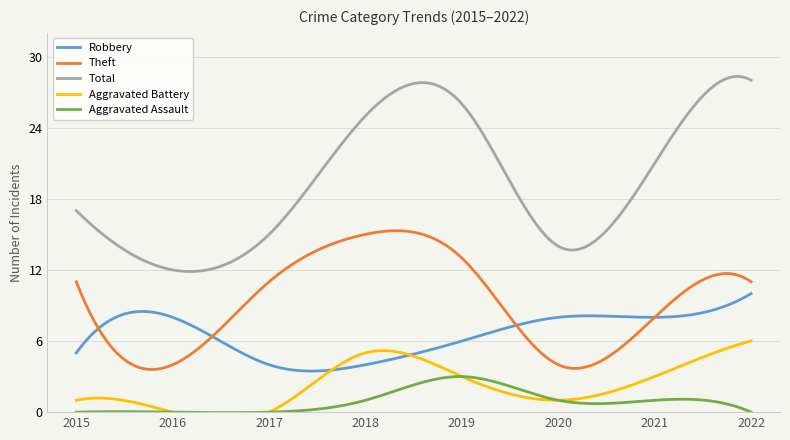

Reading left to right, transcribe all the data shown in this chart.

Robbery: 2015=5	2016=8	2017=4	2018=4	2019=6	2020=8	2021=8	2022=10
Theft: 2015=11	2016=4	2017=11	2018=15	2019=13	2020=4	2021=8	2022=11
Total: 2015=17	2016=12	2017=15	2018=25	2019=26	2020=14	2021=21	2022=28
Aggravated Battery: 2015=1	2016=0	2017=0	2018=5	2019=3	2020=1	2021=3	2022=6
Aggravated Assault: 2015=0	2016=0	2017=0	2018=1	2019=3	2020=1	2021=1	2022=0